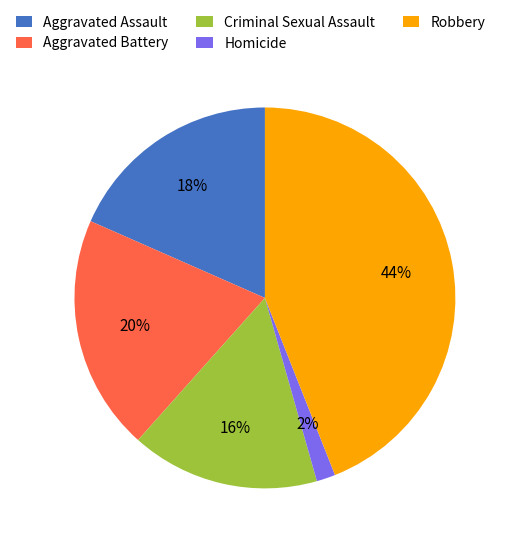

To the nearest percent, what is the combined percentage of Aggravated Assault and Criminal Sexual Assault?

34%